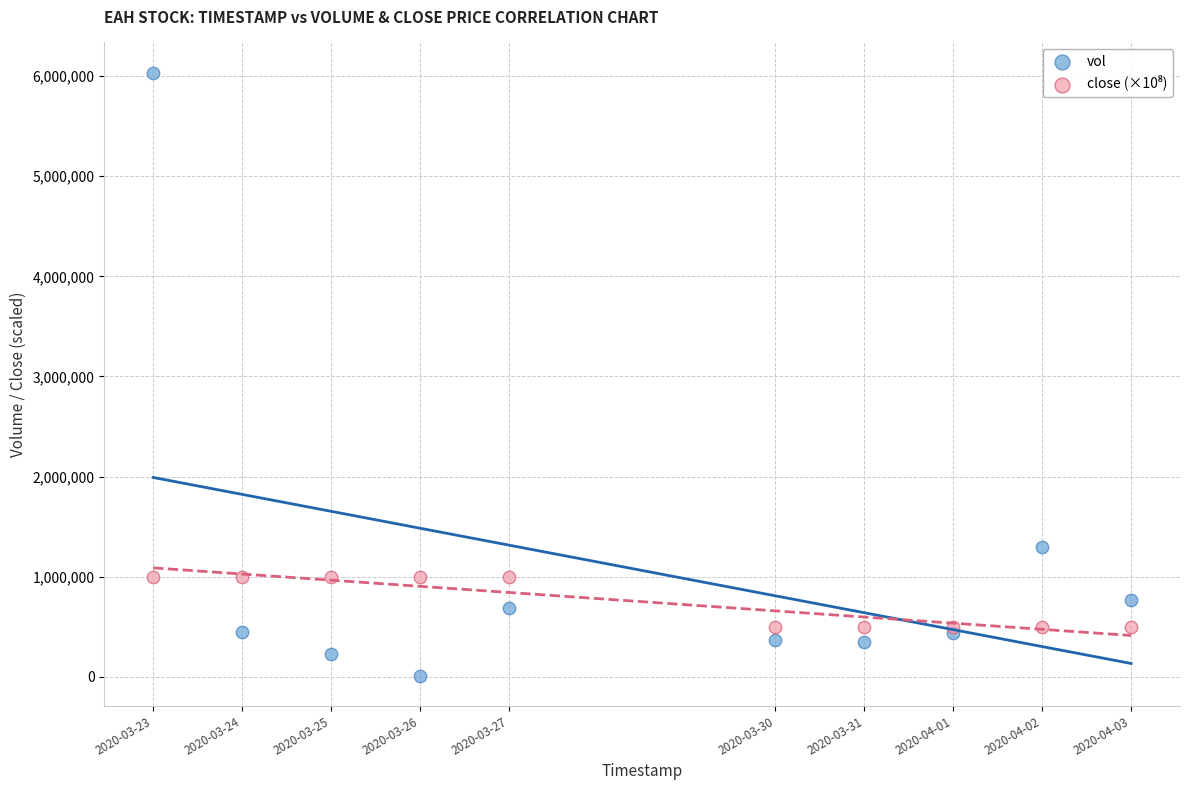

What is the X range (max minus min) for the scatter plot?

950400